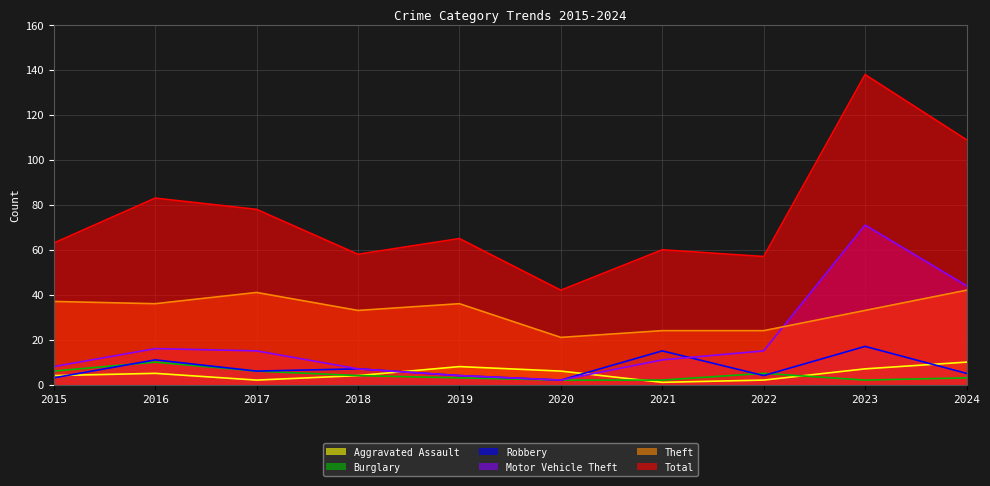

Reading left to right, extract all data points from this chart.

Total: 2015=63	2016=83	2017=78	2018=58	2019=65	2020=42	2021=60	2022=57	2023=138	2024=109
Theft: 2015=37	2016=36	2017=41	2018=33	2019=36	2020=21	2021=24	2022=24	2023=33	2024=42
Motor Vehicle Theft: 2015=8	2016=16	2017=15	2018=7	2019=4	2020=2	2021=11	2022=15	2023=71	2024=44
Robbery: 2015=3	2016=11	2017=6	2018=7	2019=4	2020=2	2021=15	2022=4	2023=17	2024=5
Burglary: 2015=6	2016=10	2017=6	2018=4	2019=3	2020=2	2021=2	2022=5	2023=2	2024=3
Aggravated Assault: 2015=4	2016=5	2017=2	2018=4	2019=8	2020=6	2021=1	2022=2	2023=7	2024=10